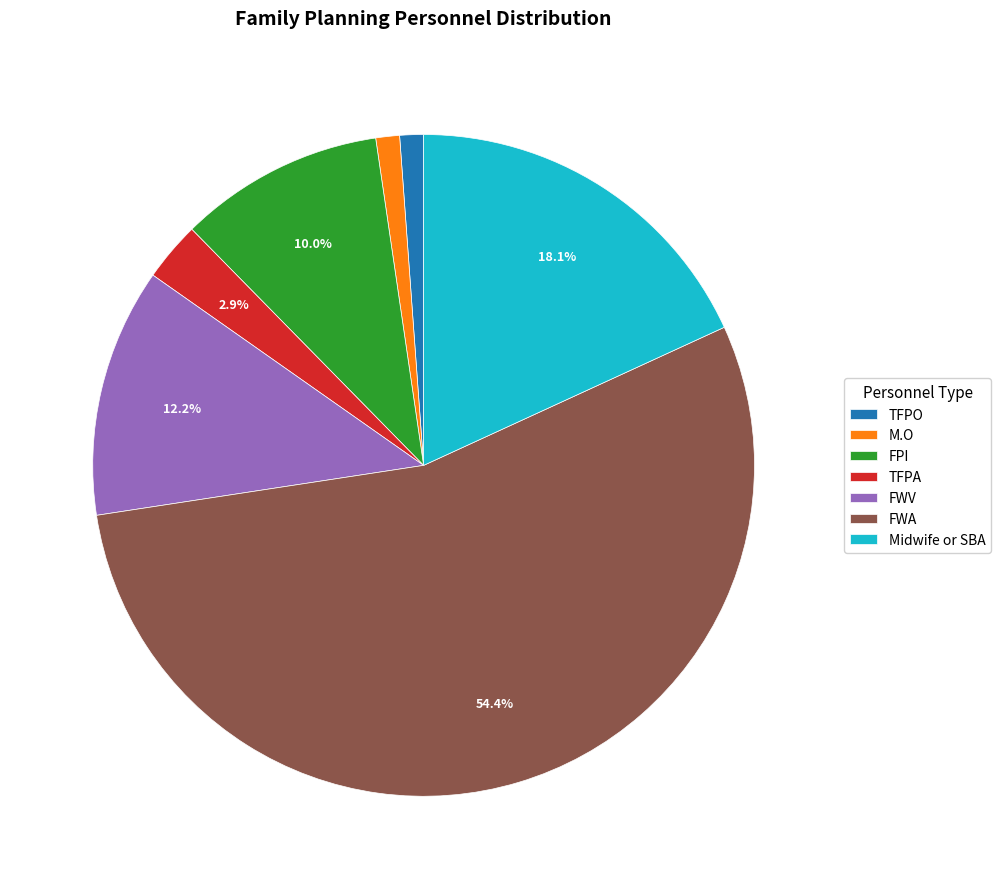

The TFPA slice represents 3% of the pie. True or false?

True